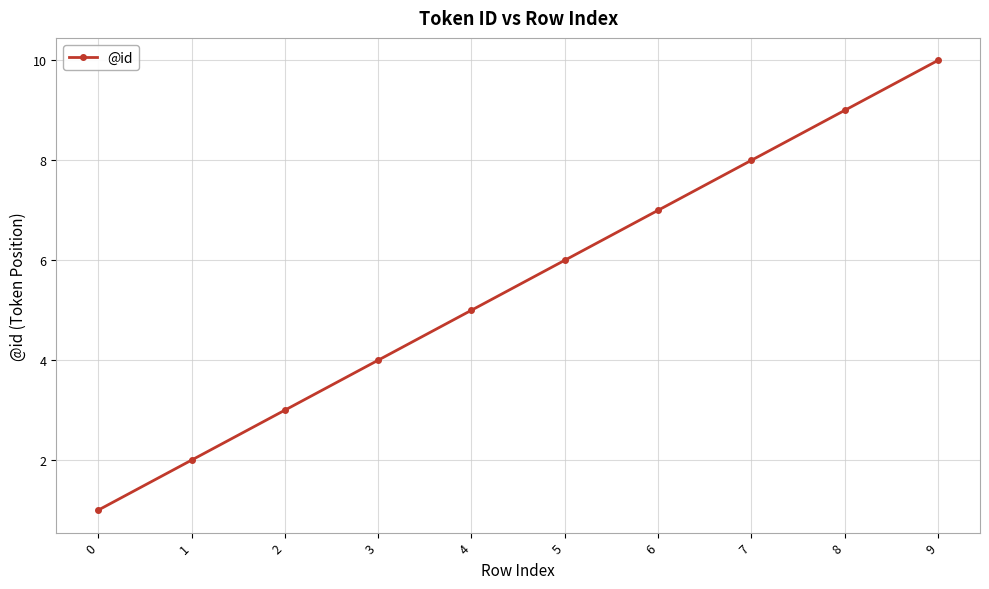

What is the minimum value shown in the chart?

1